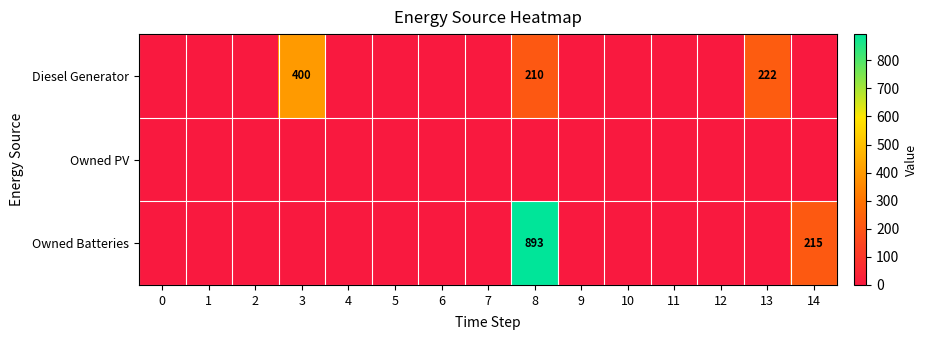

How many categories are shown in the chart?

15